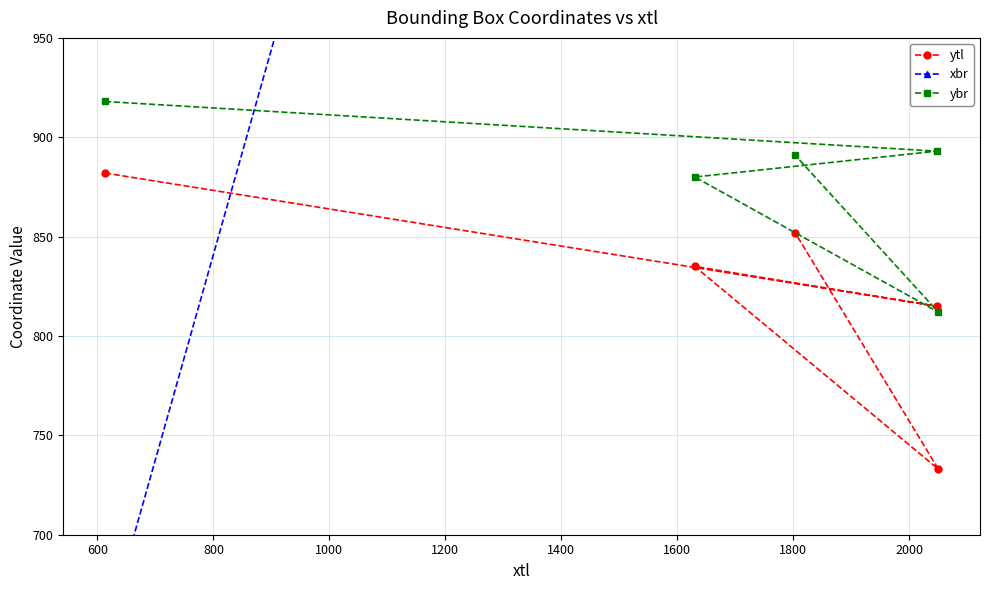

What is the difference between the second highest and minimum values in the ytl series?

119